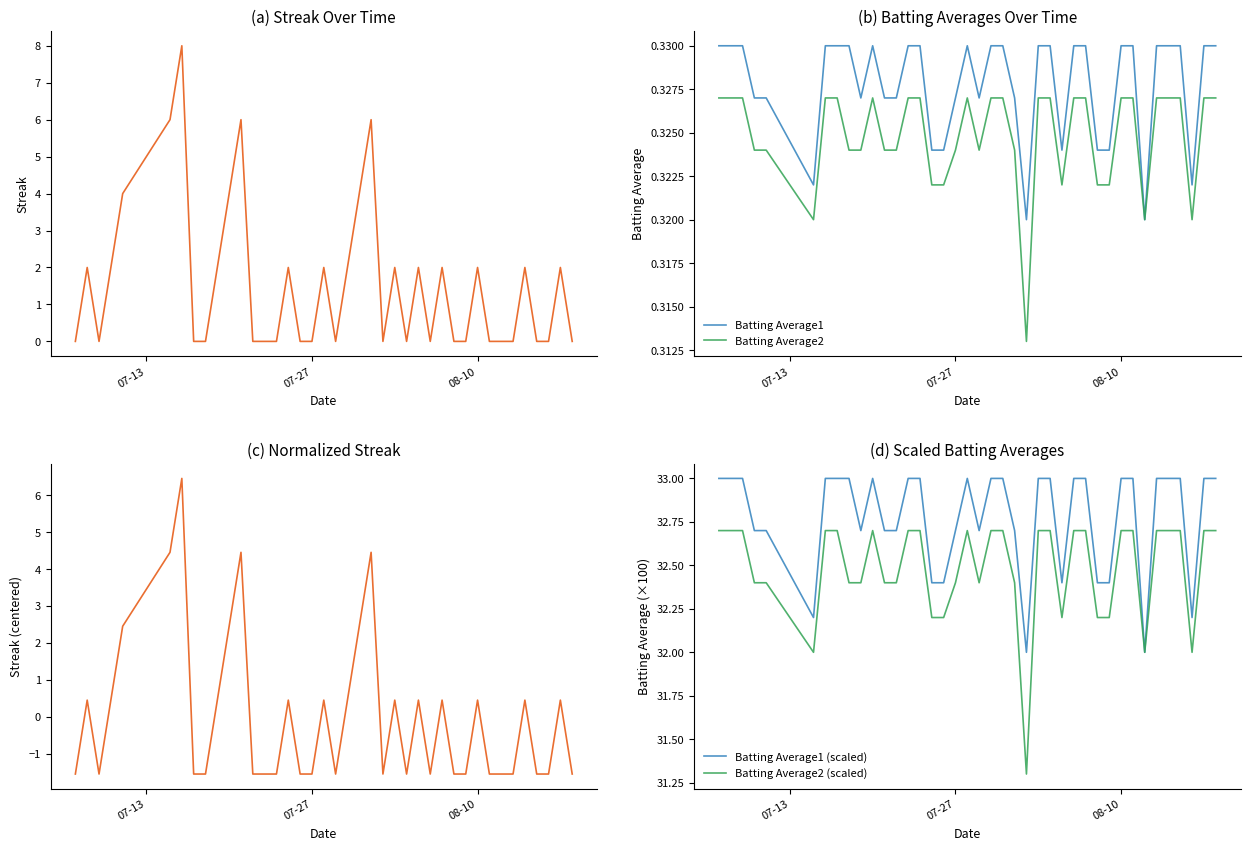

What is the highest value of the Batting Average2 (scaled) series?

32.7